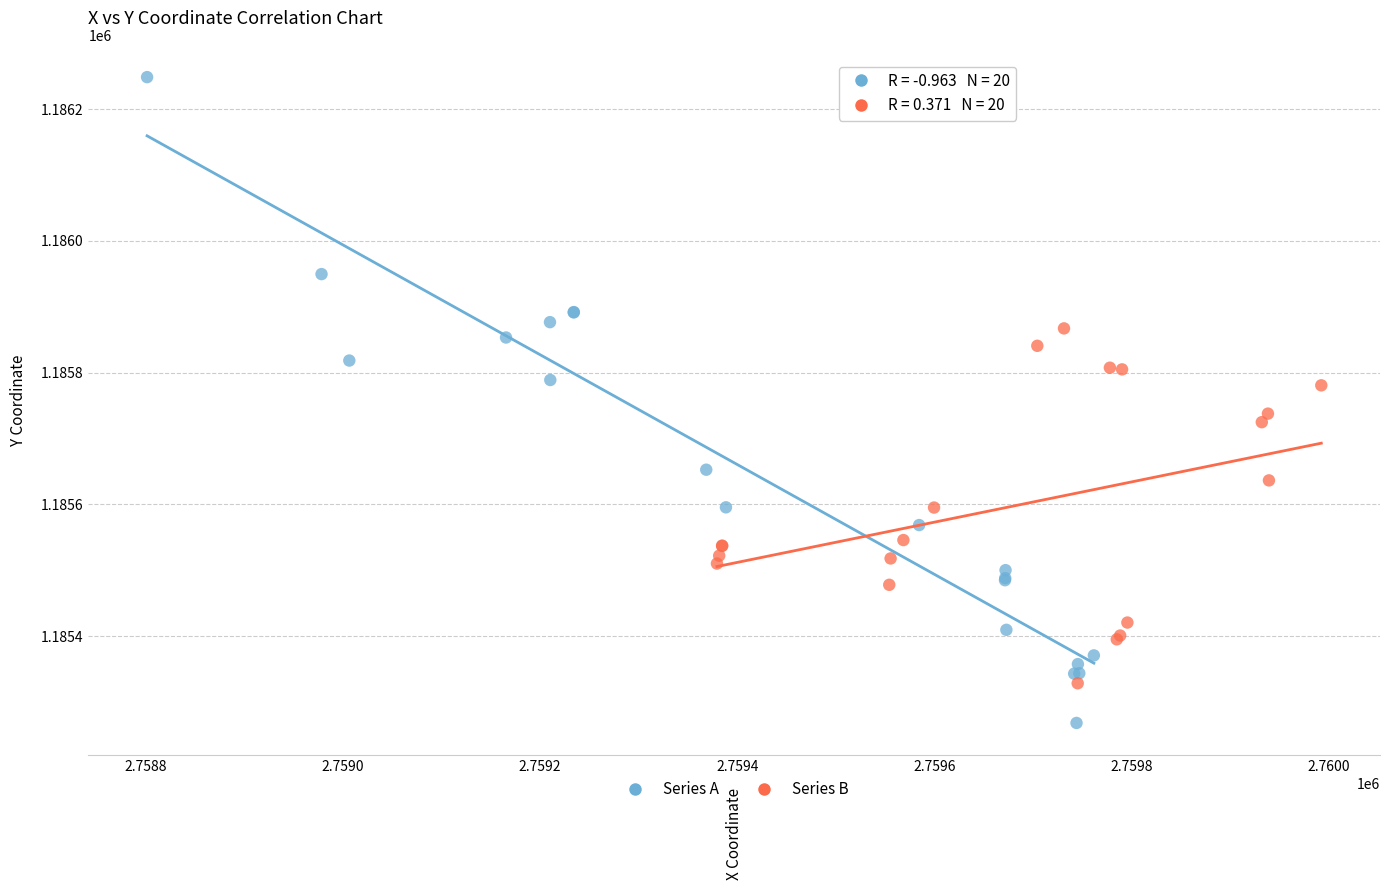

Which series reaches the minimum Y coordinate?

Series A